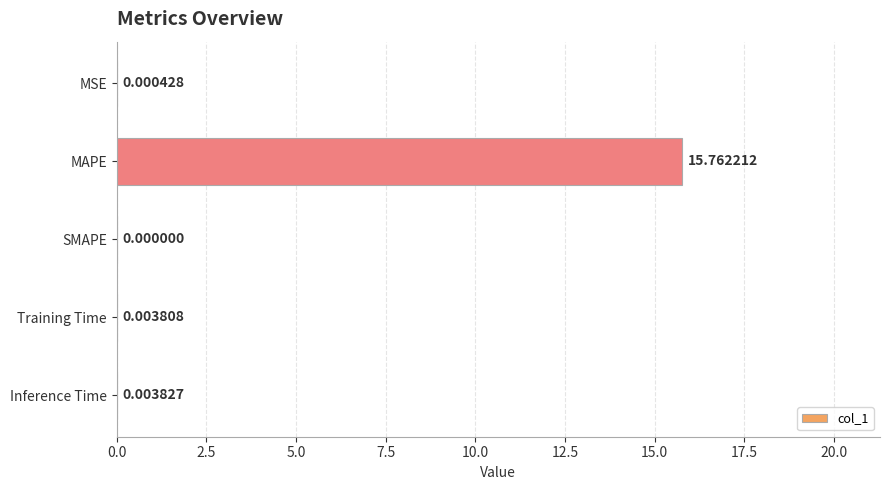

At which category does the chart reach its peak across all series?

MAPE